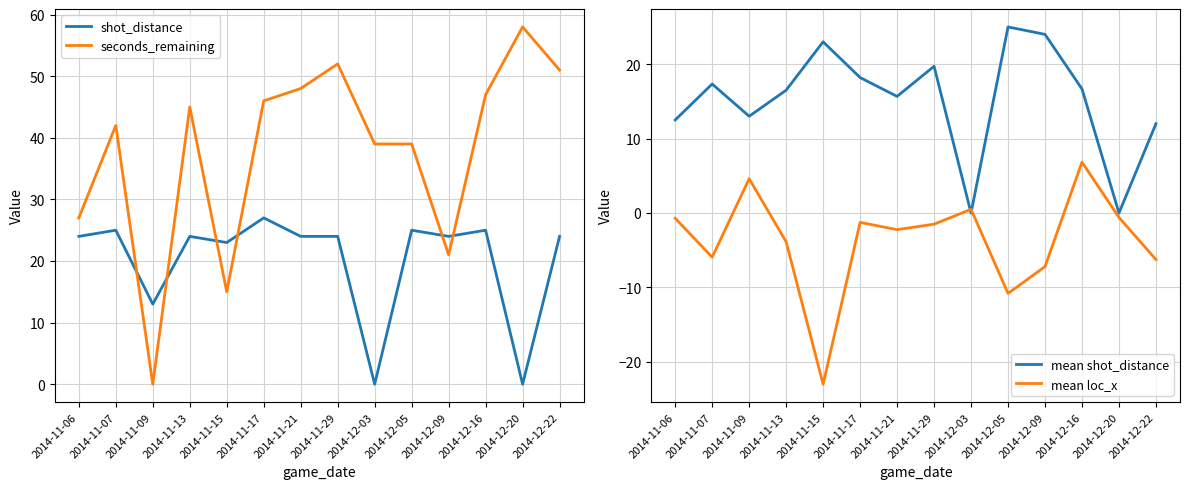

What is the label of the 1st point from the right?

2014-12-22